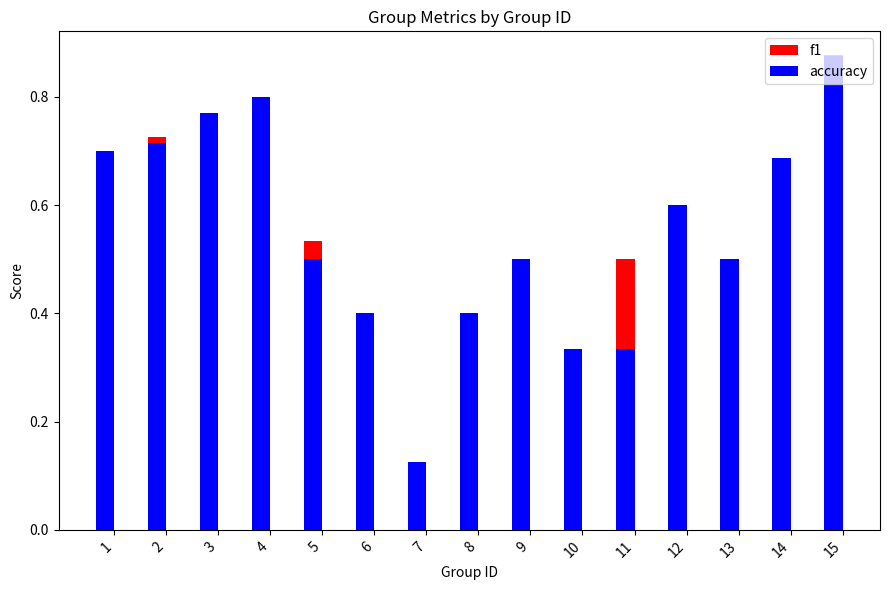

Which series changed the most between 8 and 11?

f1